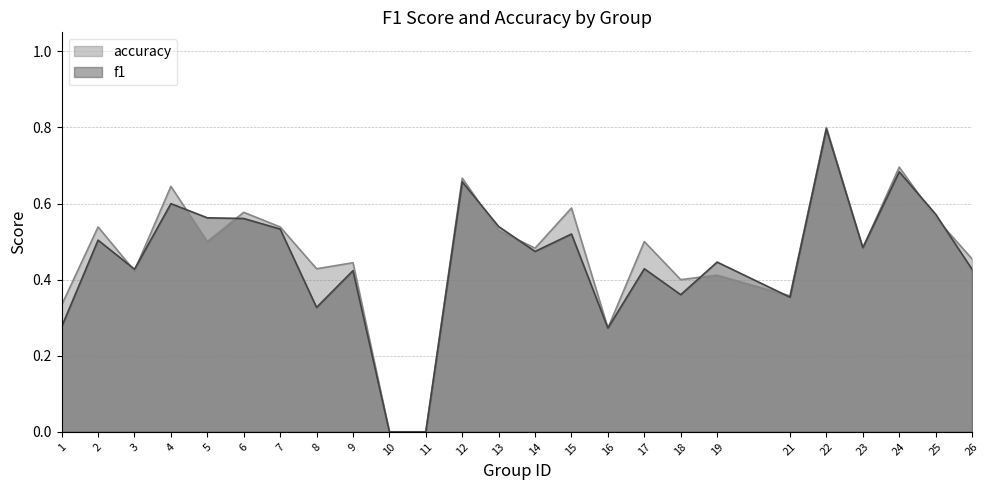

Rank the series by their average value, from lowest to highest.

f1, accuracy